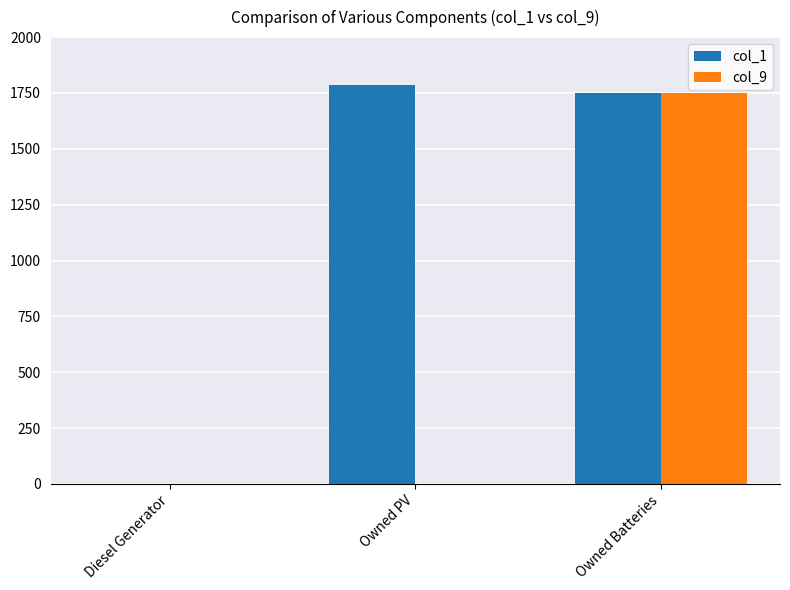

Which series has the largest total across all categories?

col_1